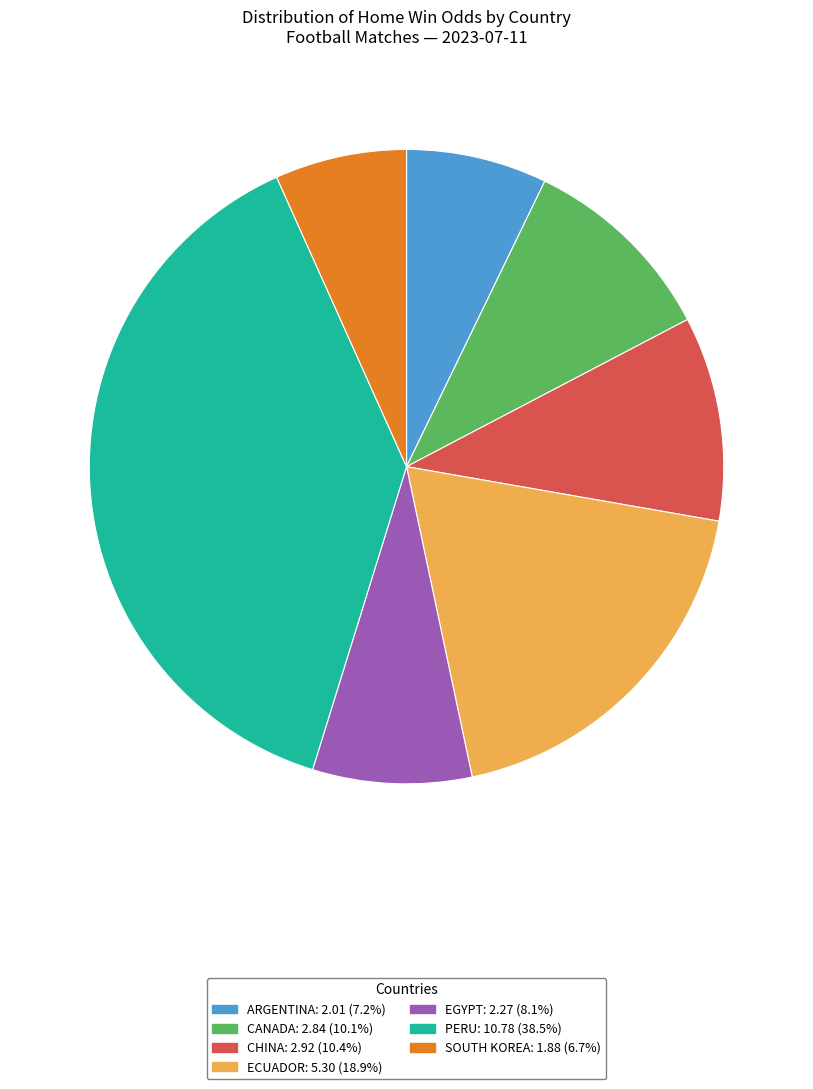

What is the largest slice in the pie chart?

PERU